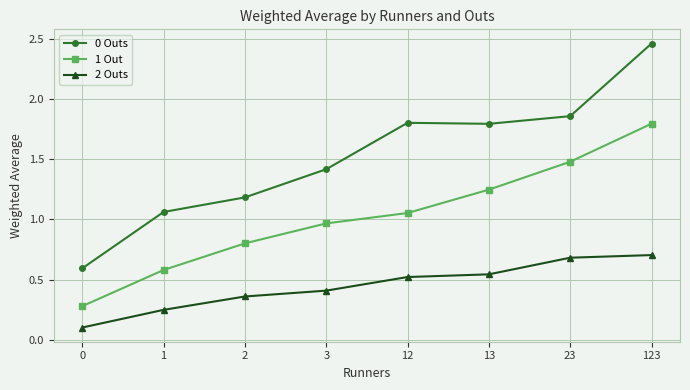

True or false: 1 Out and 2 Outs cross at least once.

False